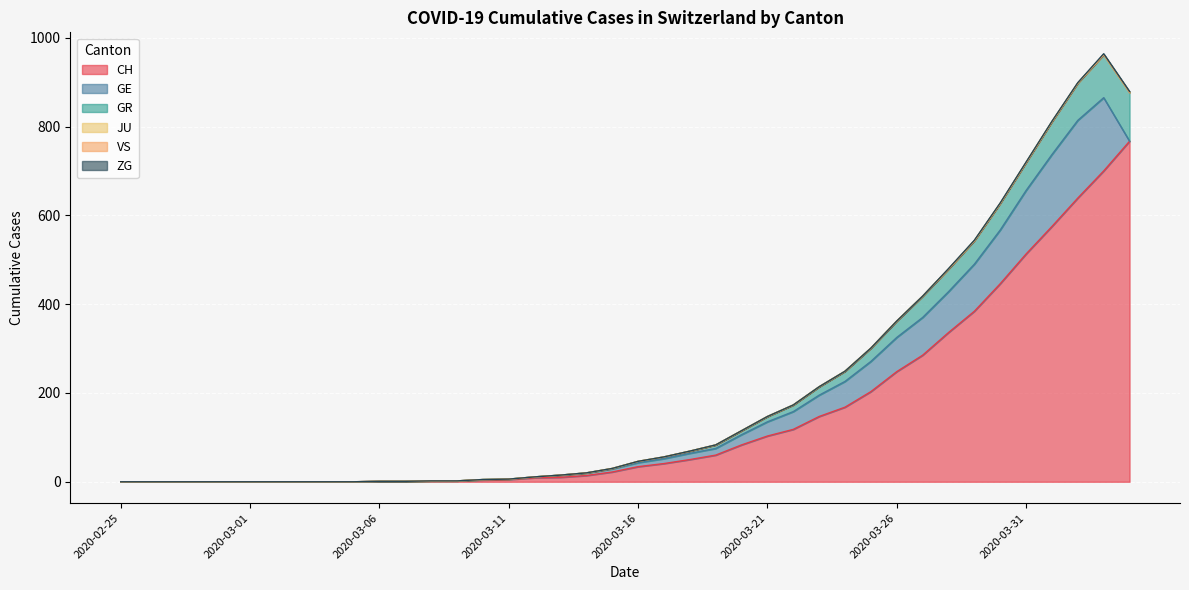

What position from the right is 2020-04-02?

3